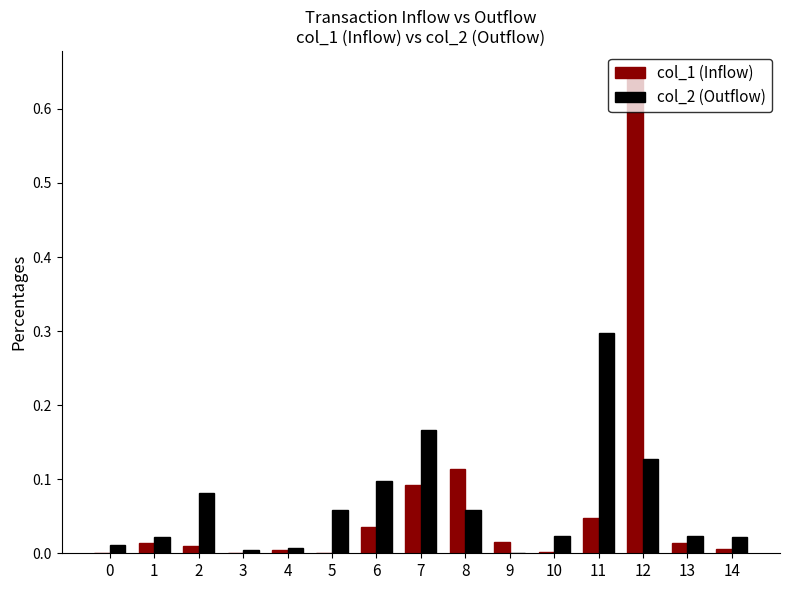

At which category is the sum across all series the highest?

12